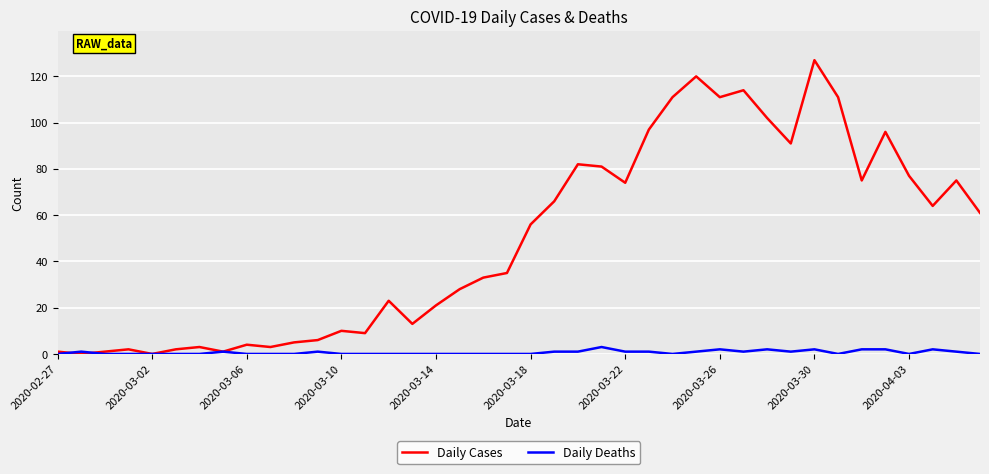

Which series has the largest total across all categories?

Daily Cases